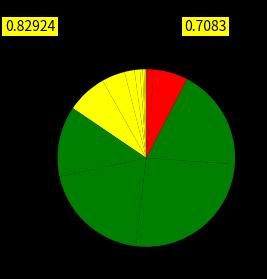

Which slice is the largest?

70 - 74